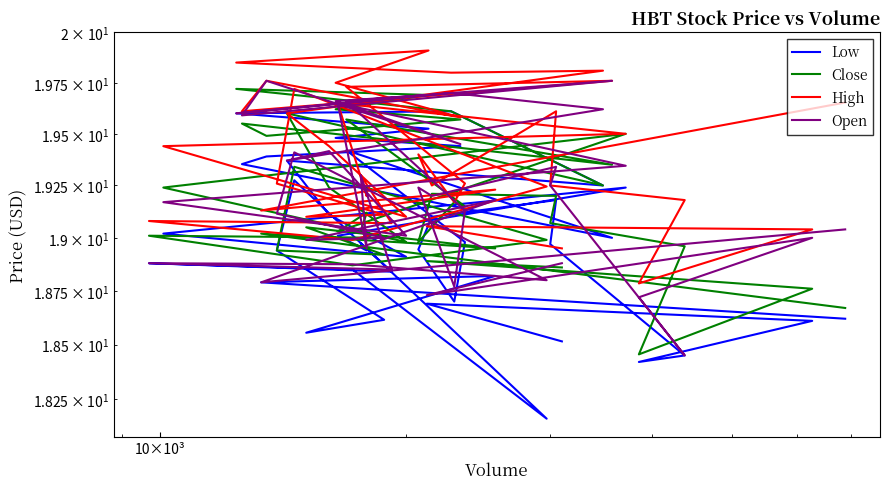

What is the greatest value displayed?

19.9